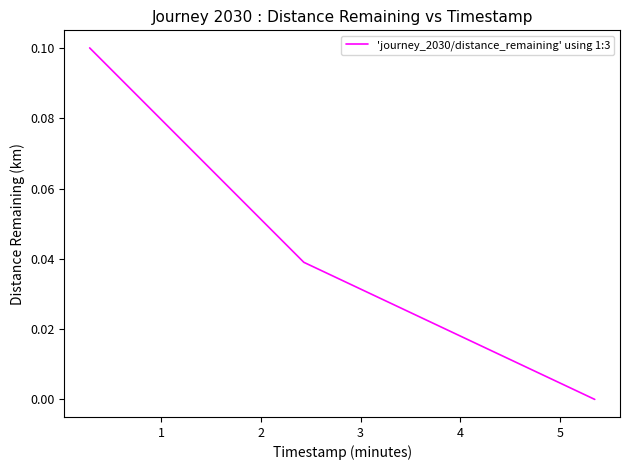

How many lines are shown in the chart?

1